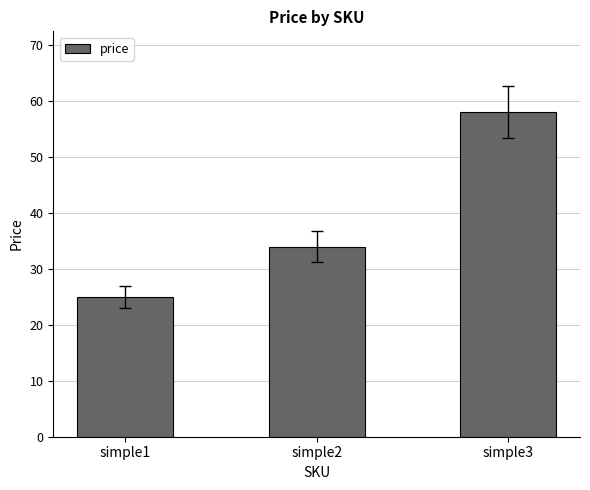

How many bars are there in total?

3